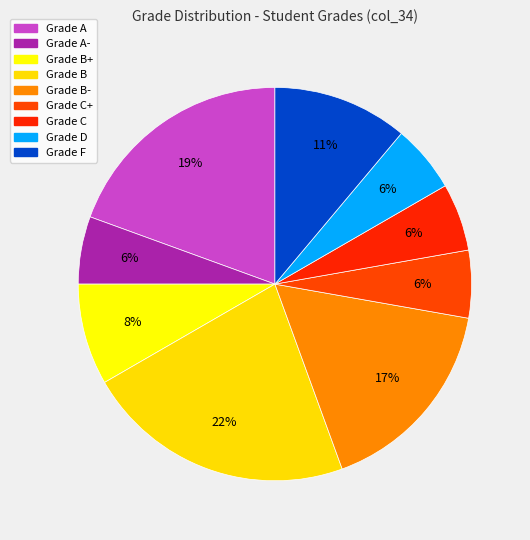

How many slices are in this pie chart?

9